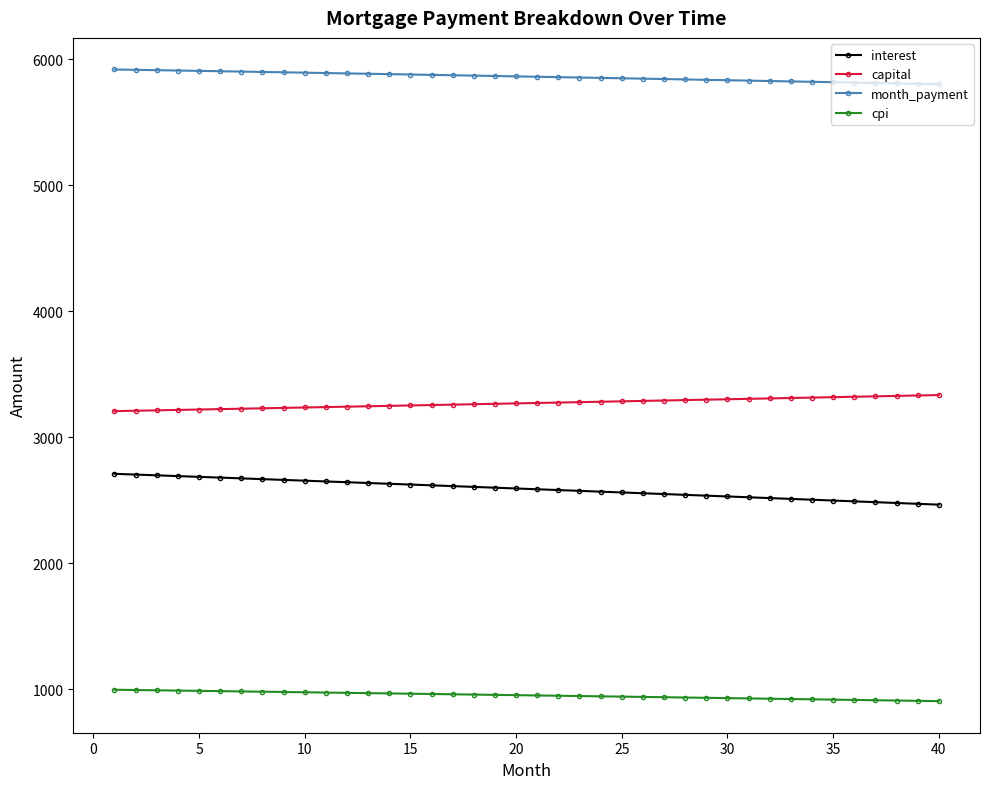

Rank the series by their maximum value, from lowest to highest.

cpi, interest, capital, month_payment